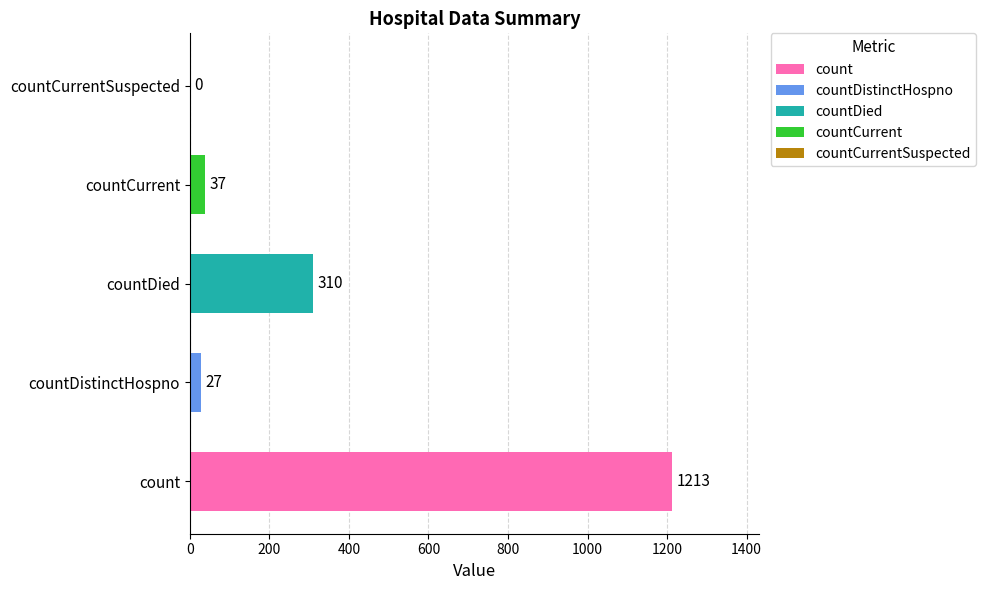

Does the chart contain stacked bars?

No